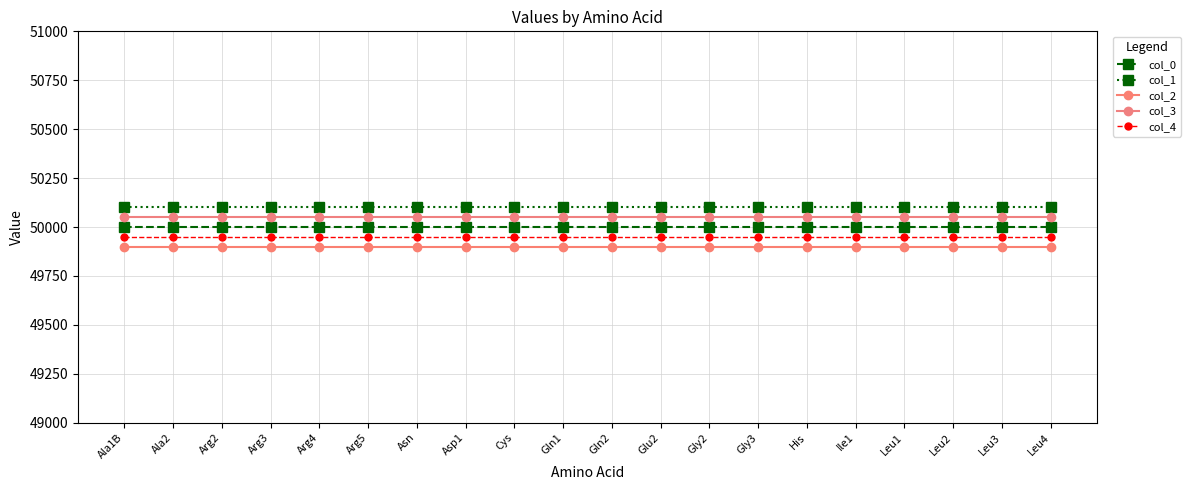

True or false: col_3 and col_0 cross at least once.

False